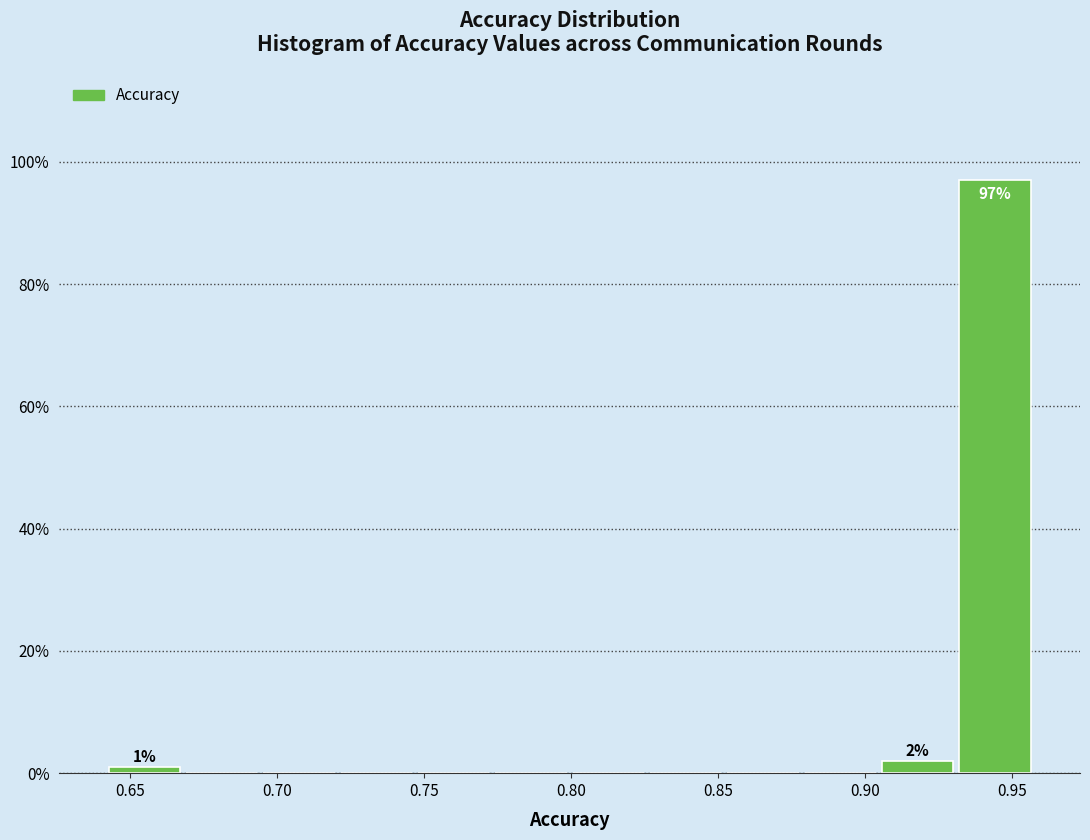

Which range on the x-axis has the tallest bar?

0.930 to 0.955